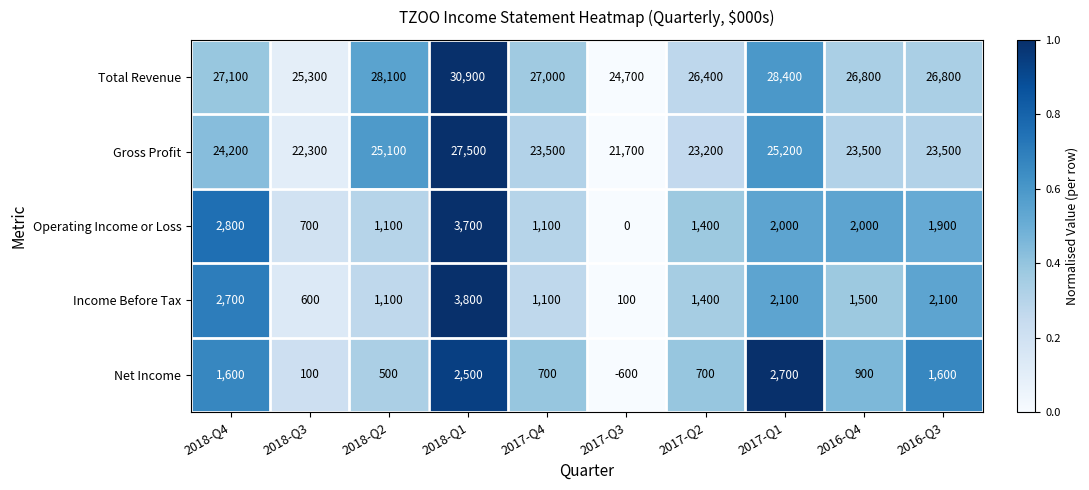

Which series changed the most between 2018-Q4 and 2016-Q3?

Operating Income or Loss